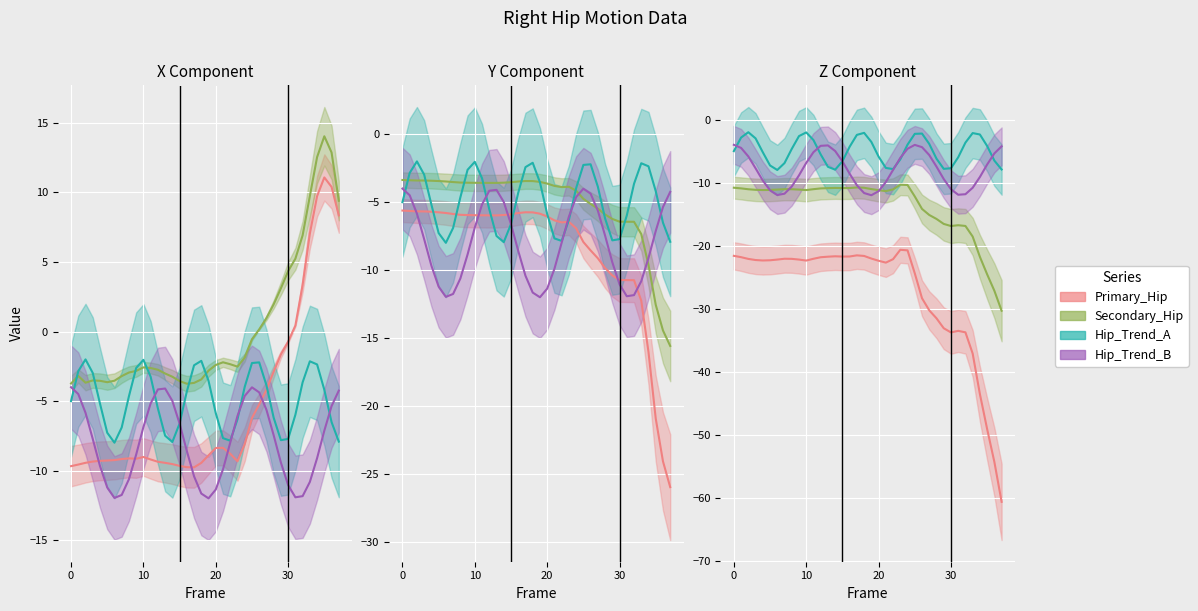

What is the difference between the Hip_Trend_B values at 35 and 36?

1.8